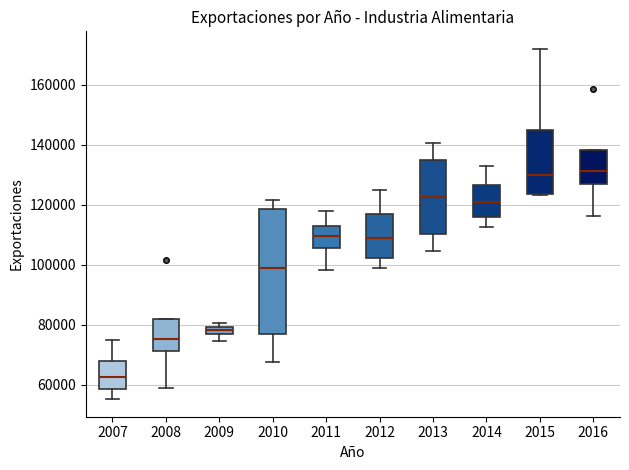

Which box is the tallest, from its lower edge to its upper edge?

2010